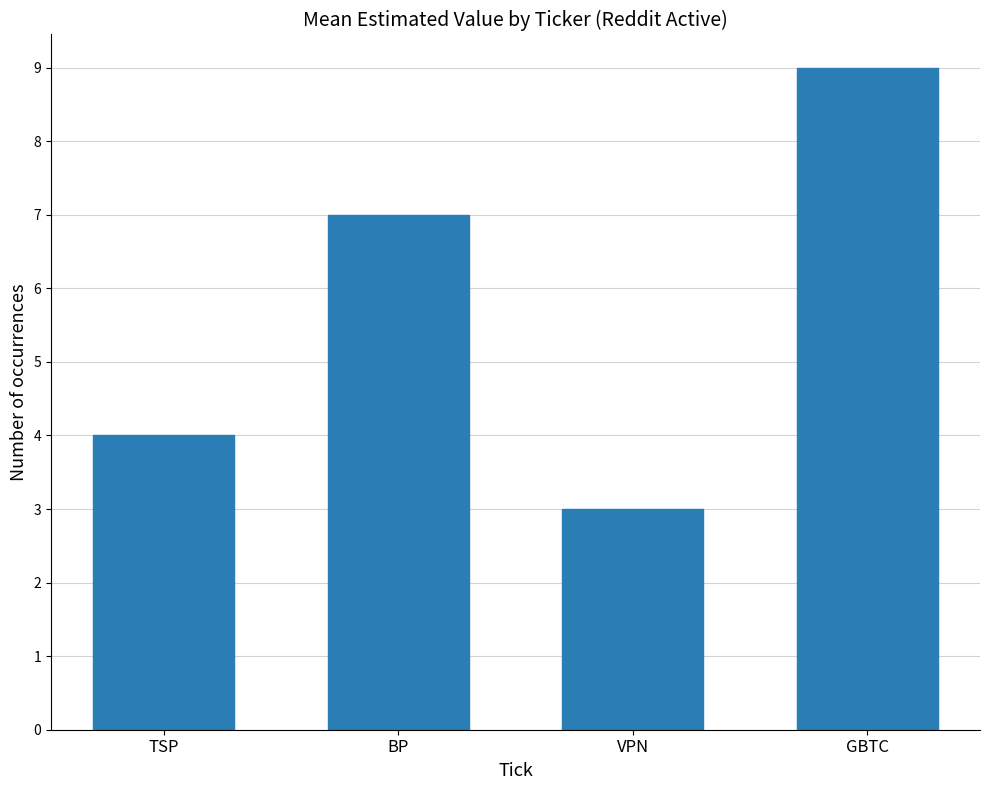

Which label corresponds to the largest value in the chart?

GBTC